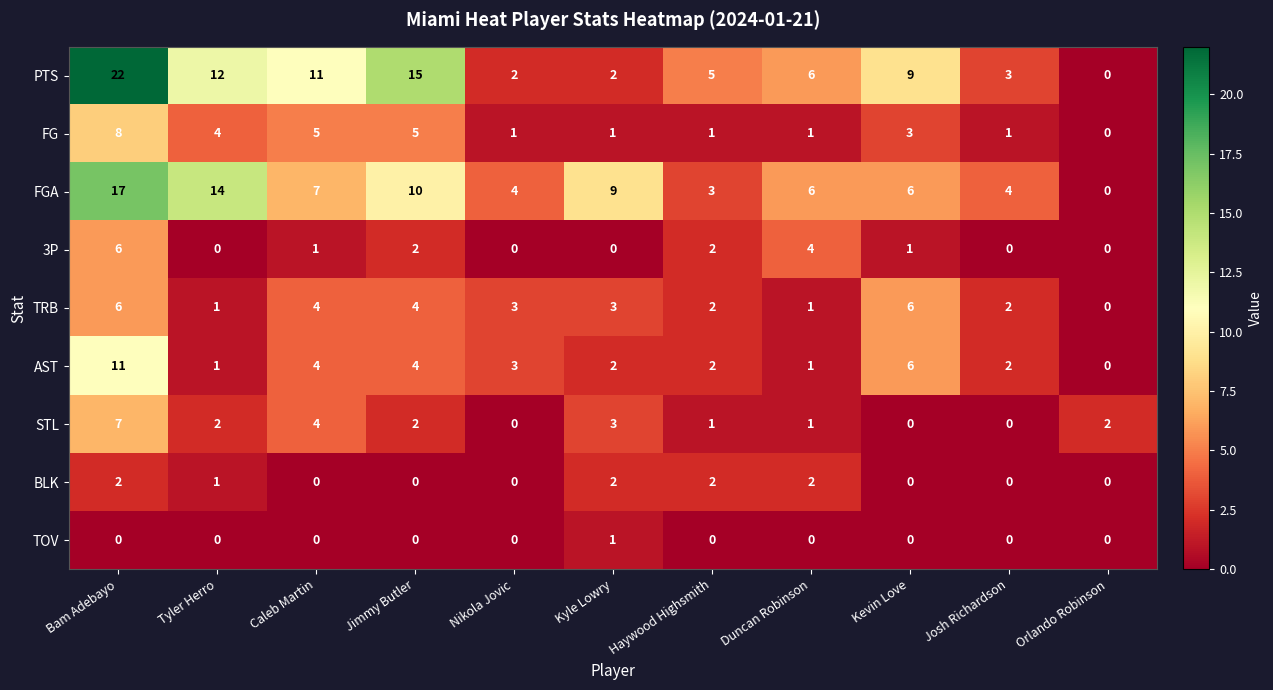

Where is PTS nearest to the value 11?

Caleb Martin